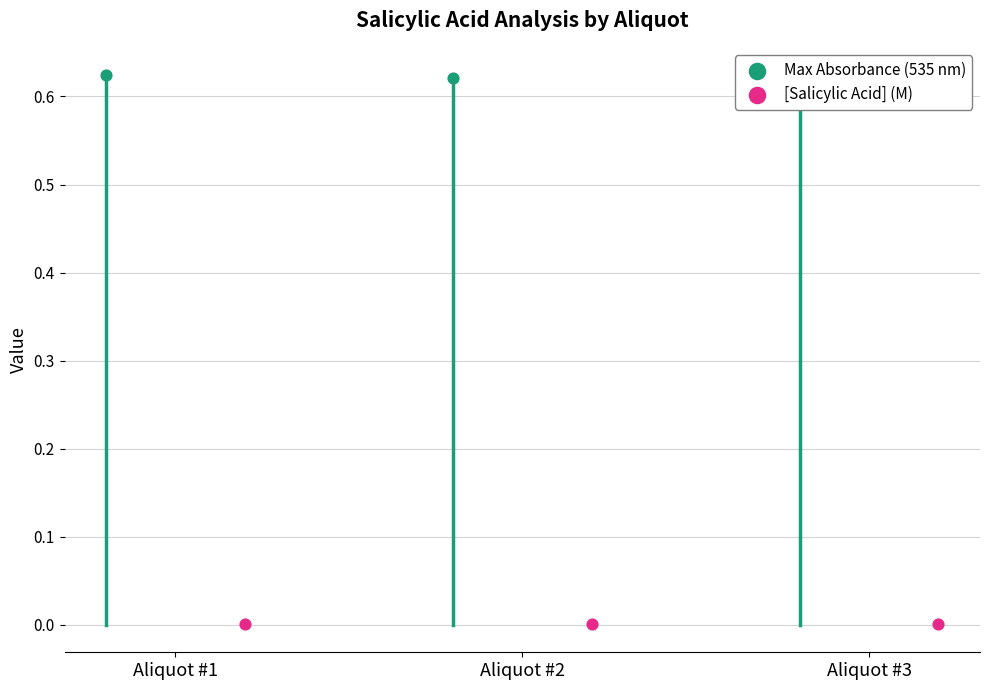

What are all the series names shown in the legend?

Max Absorbance (535 nm), [Salicylic Acid] (M)